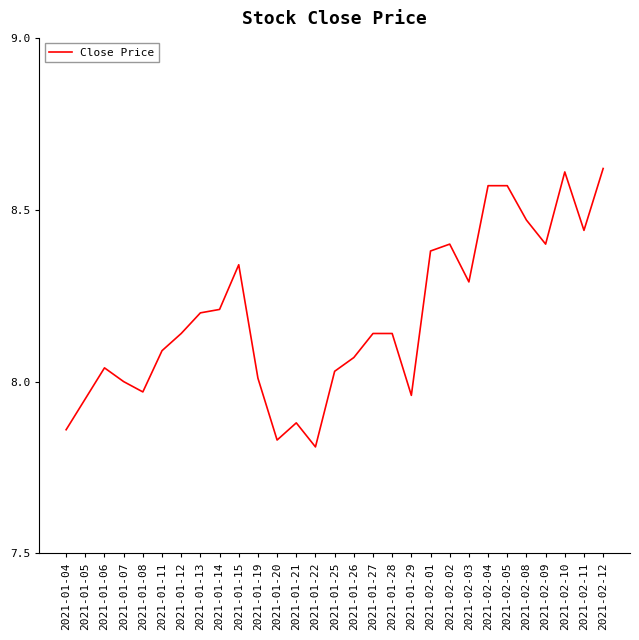

Where is the first local minimum?

2021-01-08